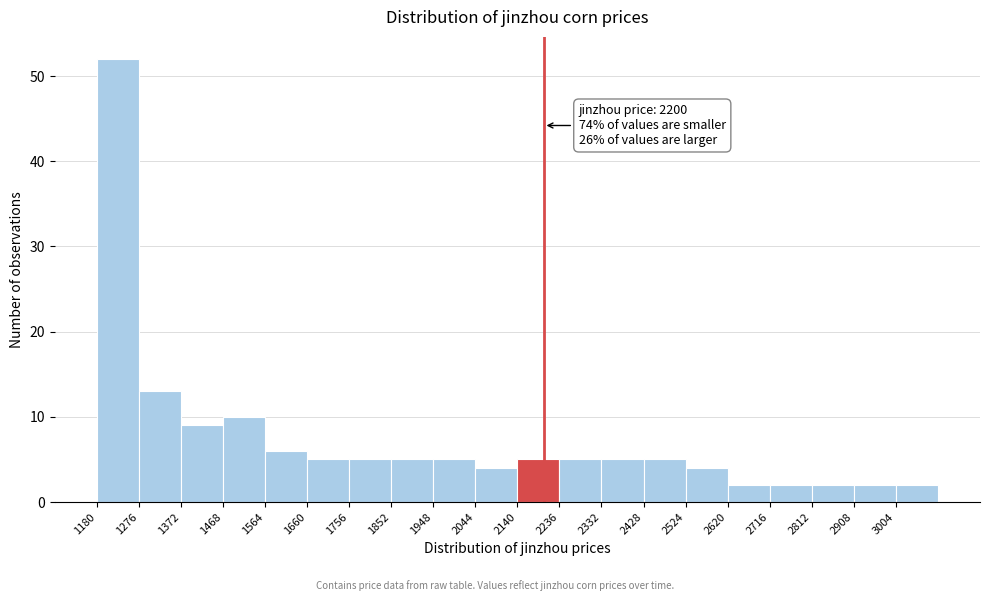

Which range on the x-axis has the tallest bar?

1180 to 1276